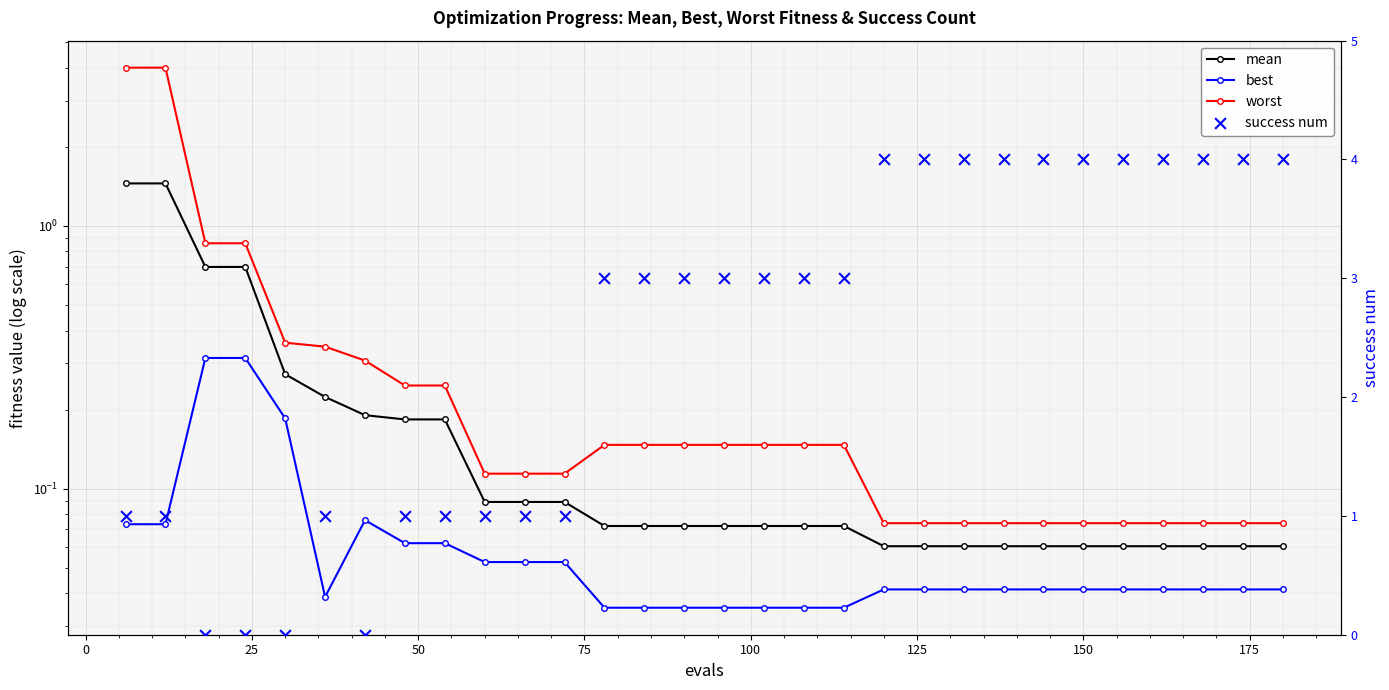

What are all the series names shown in the legend?

mean, best, worst, success num